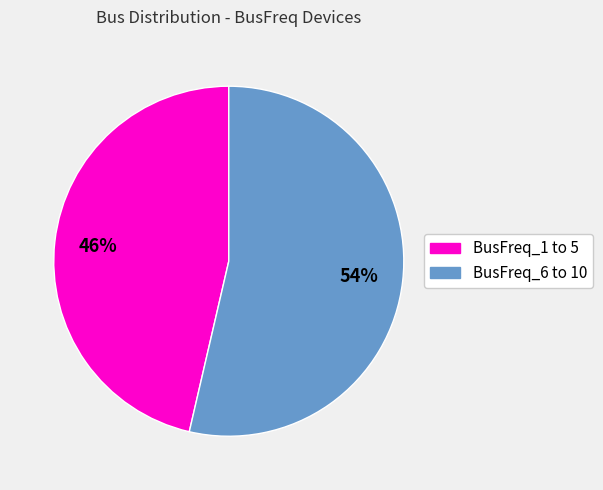

Is there a majority slice in this chart?

Yes